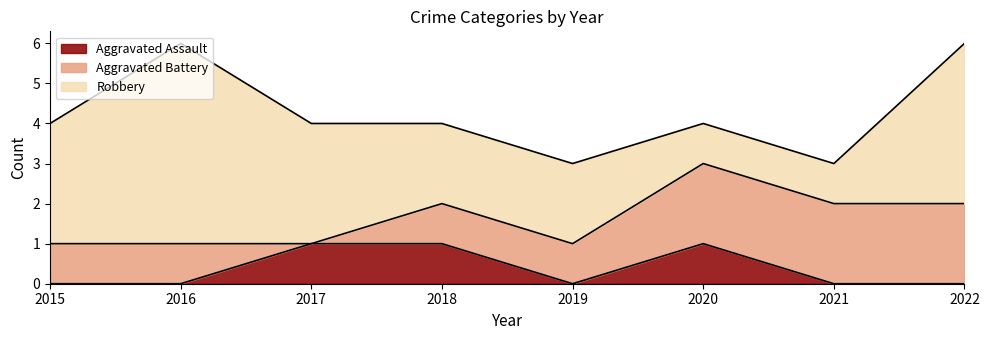

Is the value of Aggravated Assault at 2021 greater than the value of Aggravated Battery at 2018?

No